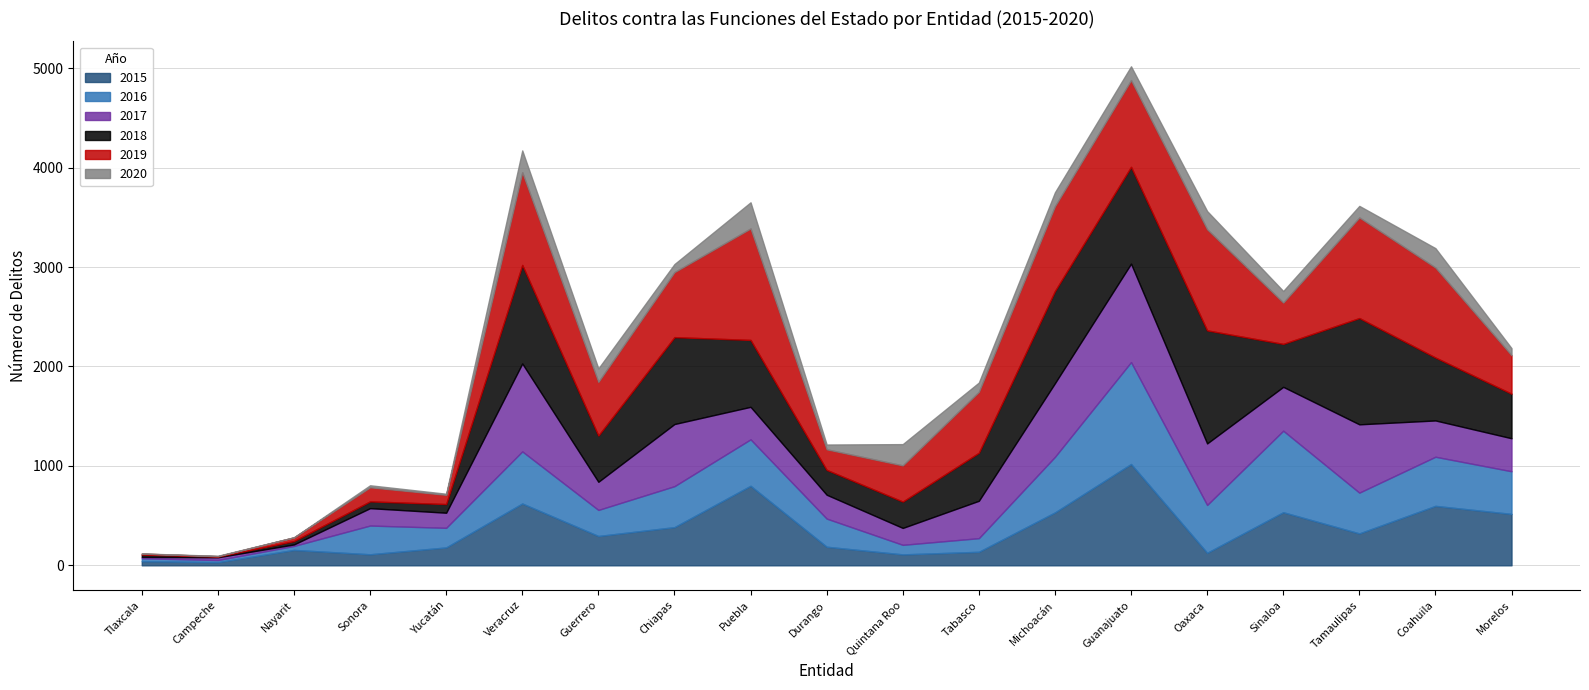

What are all the series names shown in the legend?

2015, 2016, 2017, 2018, 2019, 2020